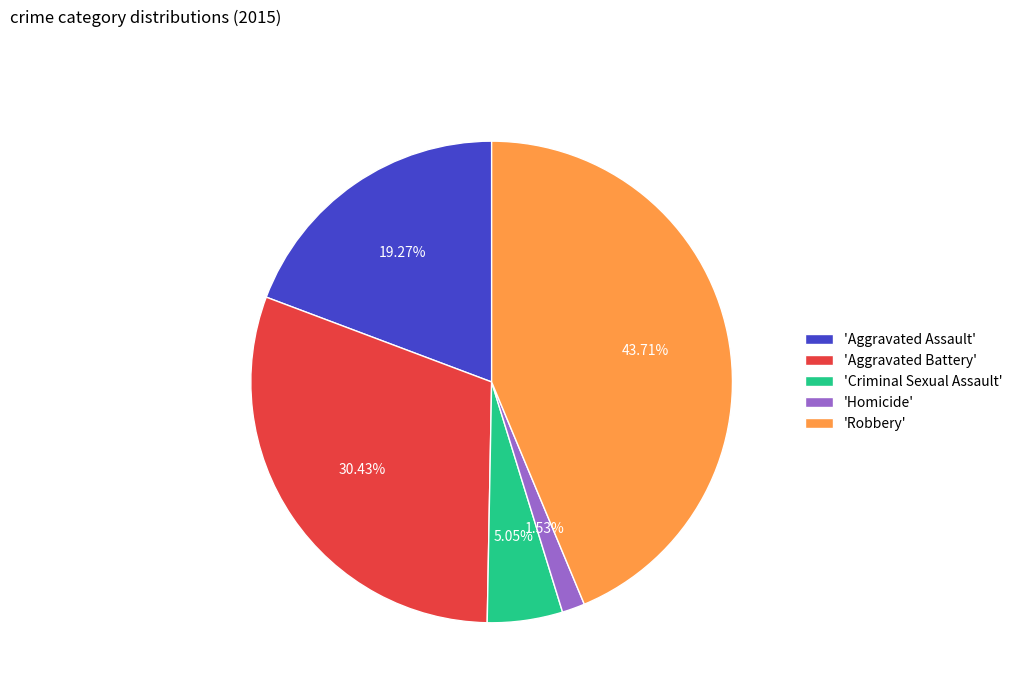

Do 'Homicide' and 'Aggravated Assault' together represent more than half of the pie?

No